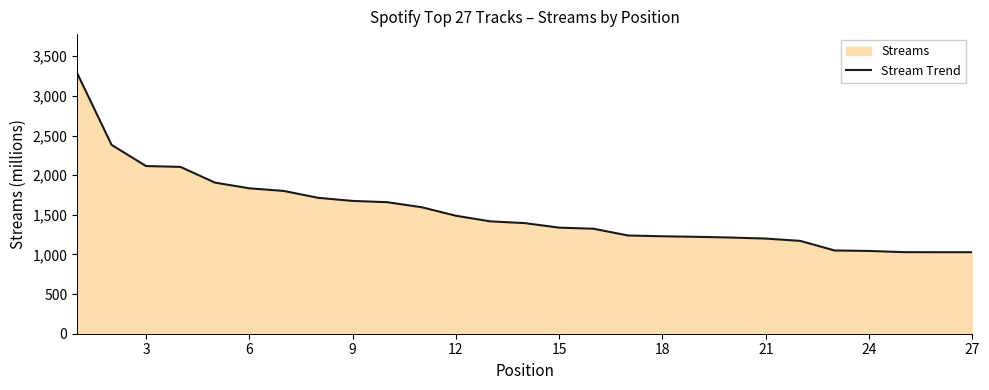

Reading right to left, what are all the values shown in this chart?

1028	1028	1029	1044	1050	1171	1200	1213	1222	1229	1239	1324	1338	1395	1417	1488	1596	1659	1675	1714	1801	1834	1906	2104	2115	2382	3286